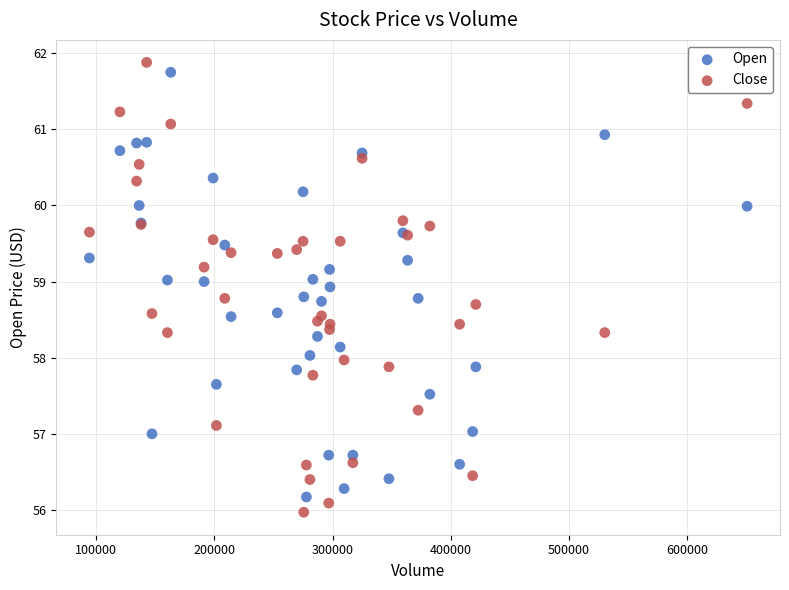

Which series contains the highest Y value?

Close